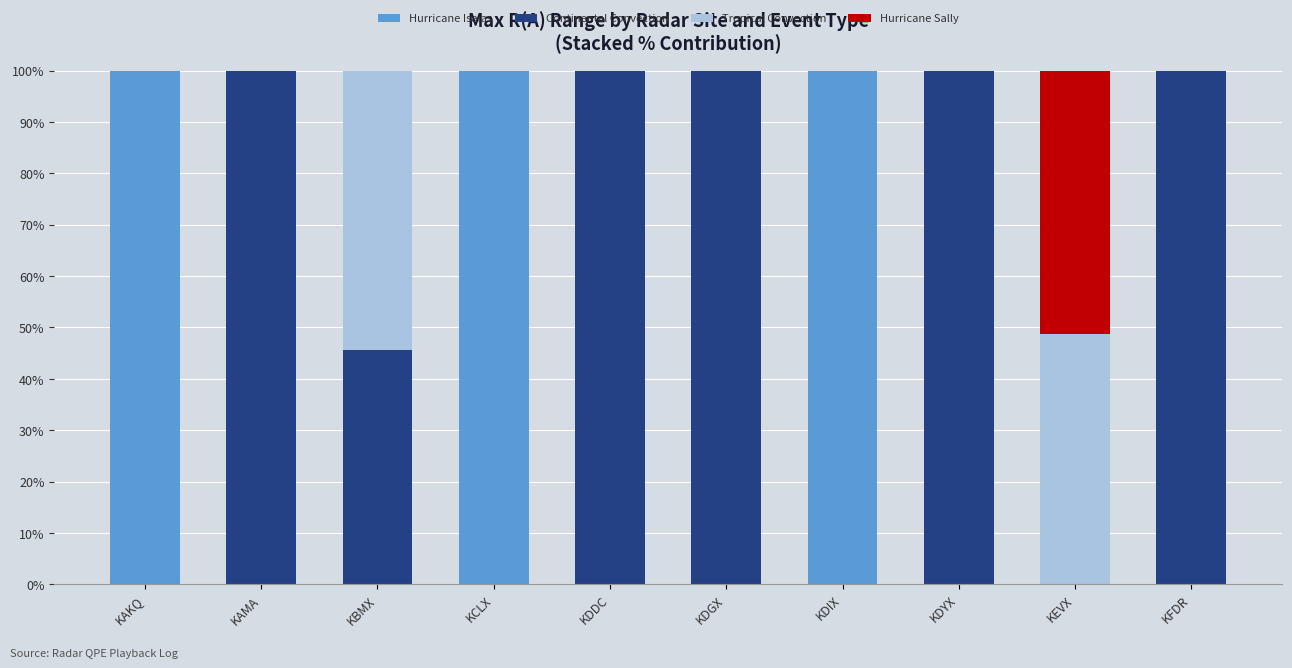

True or false: Hurricane Isaias has a value of 0.0 at KDGX.

True